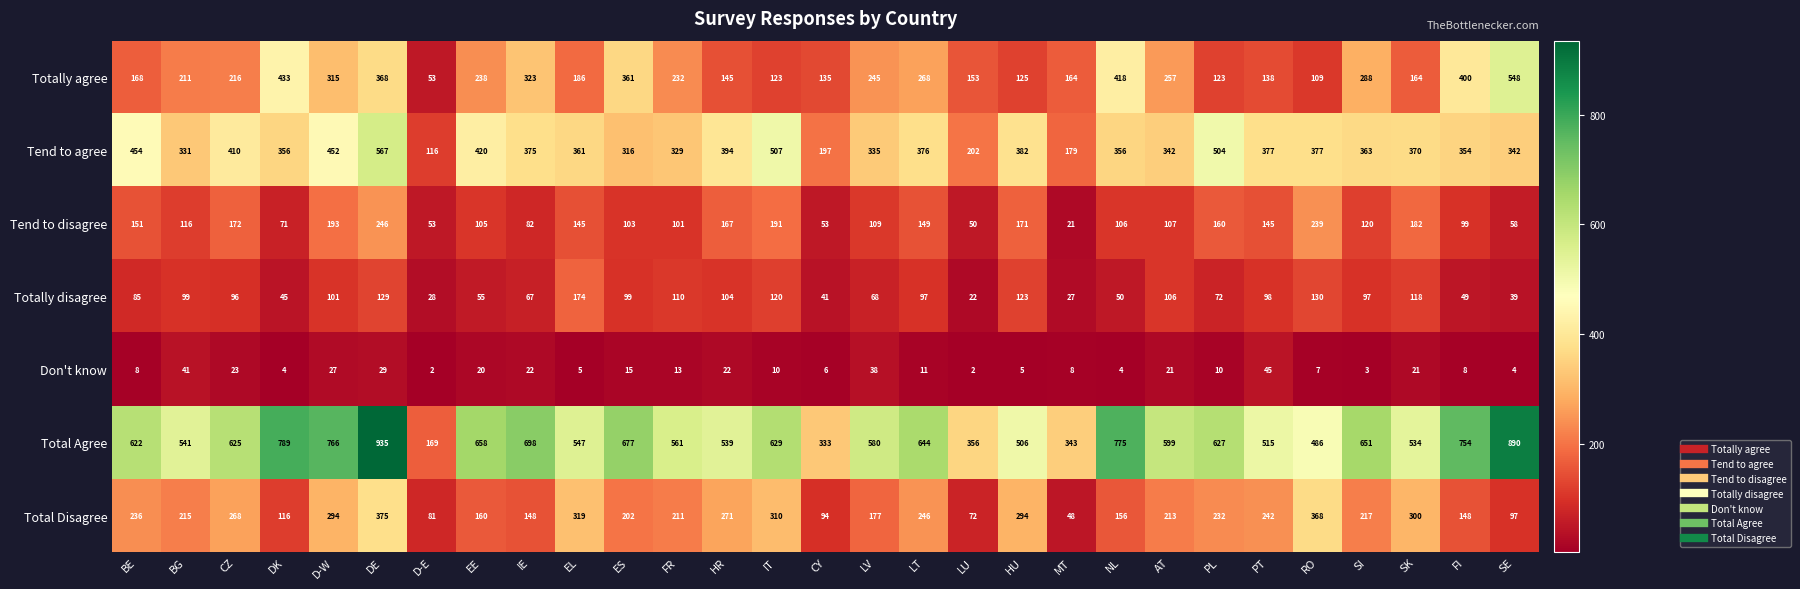

The value of Totally agree at BE is 168. True or false?

True